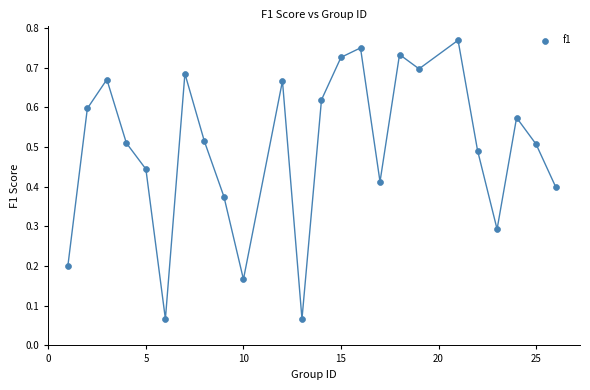

What is the range of X values (max minus min)?

25.0